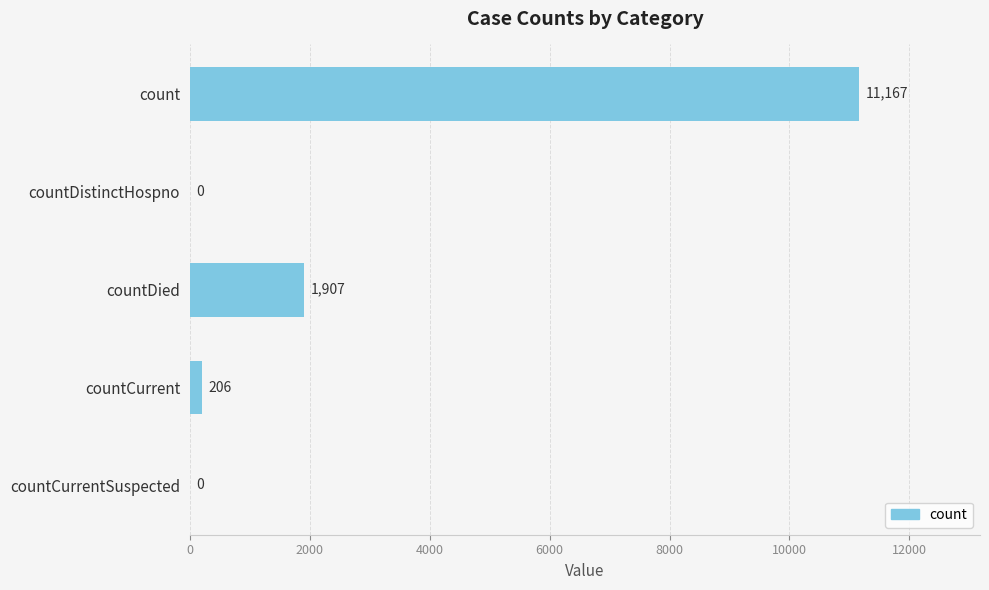

The value at countDied is 1907. True or false?

True